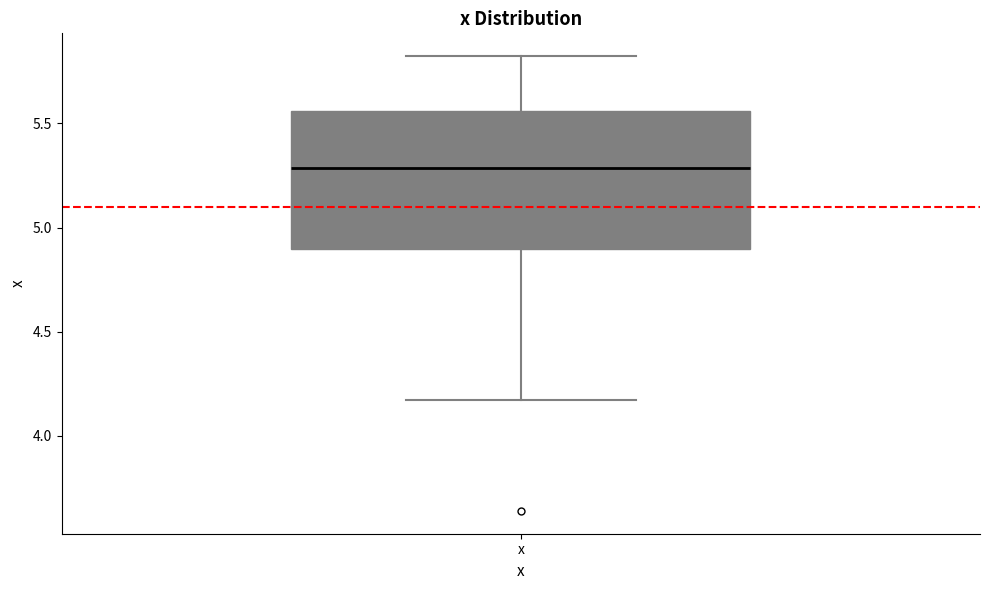

Where does the median line of the box for x sit on the y-axis? The values are not printed on the chart, so give them approximately, as read against the axis.

5.30